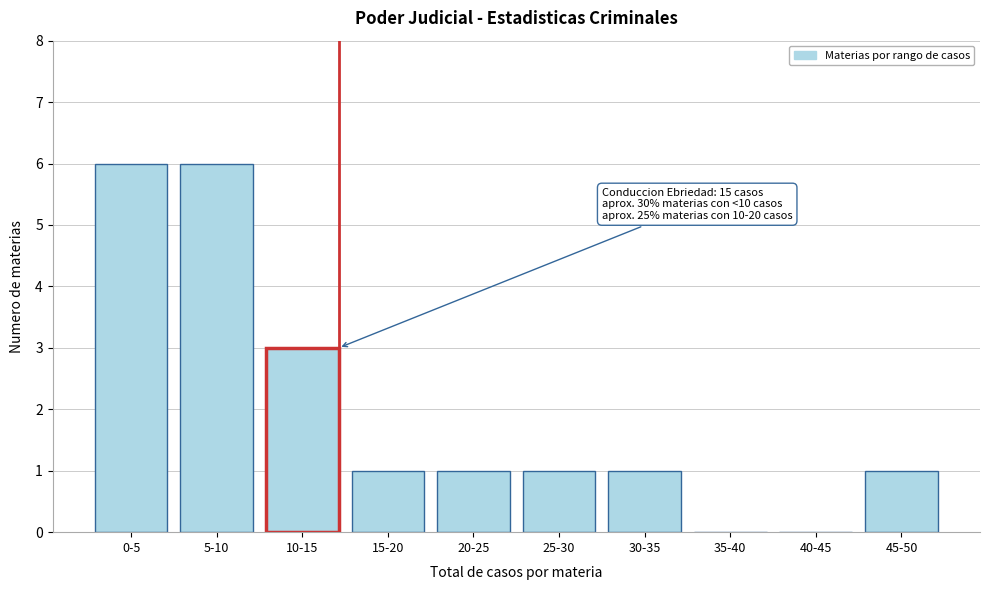

Reading right to left, list all the values displayed in this chart.

45-50=1	40-45=0	35-40=0	30-35=1	25-30=1	20-25=1	15-20=1	10-15=3	5-10=6	0-5=6